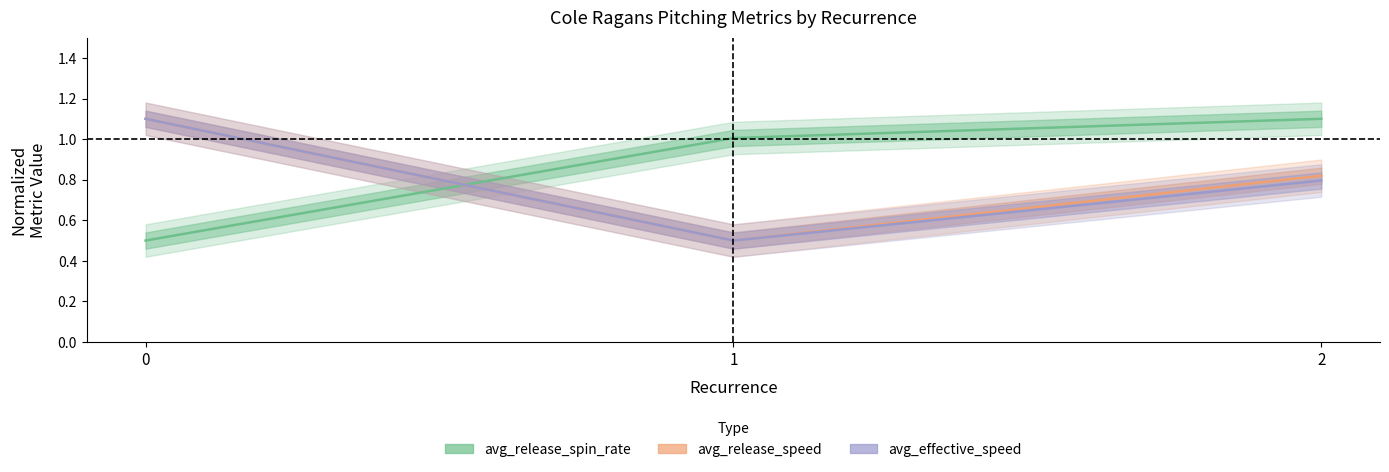

What is the value of the avg_release_speed point at the 1st from the left?

1.1